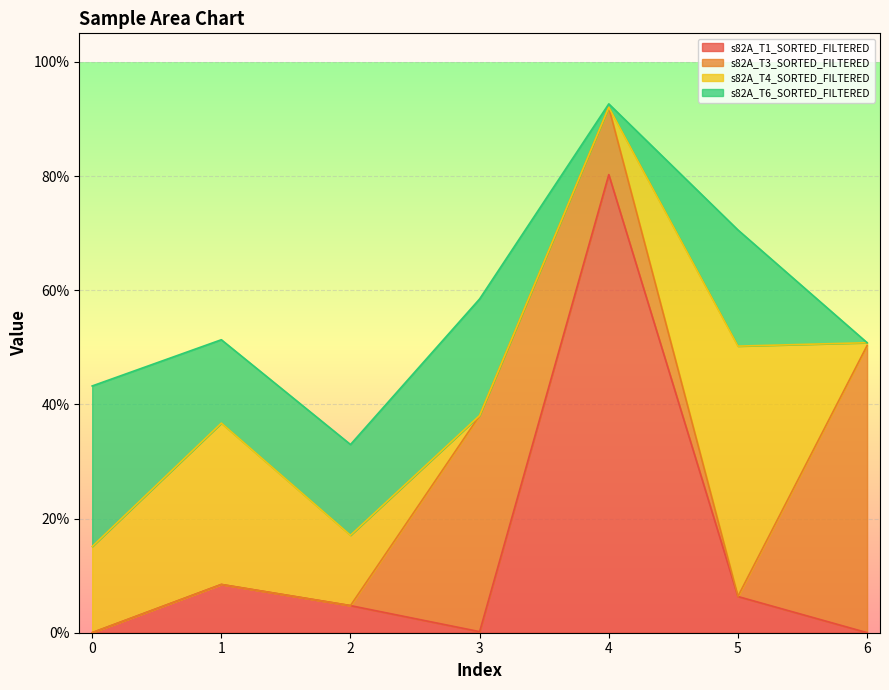

The value of s82A_T4_SORTED_FILTERED at 1 is 0.3. True or false?

True